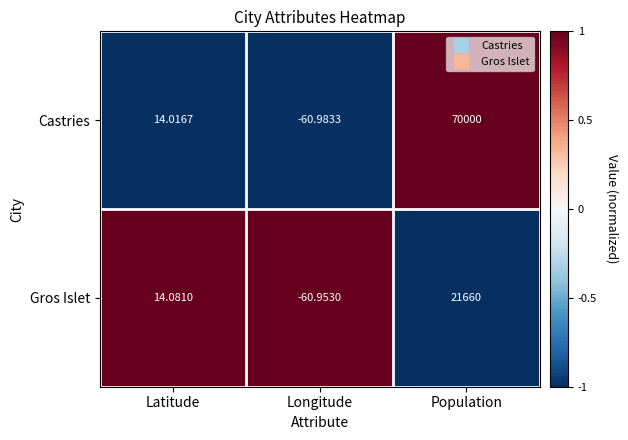

Which category has the lowest value in the Castries series?

Longitude